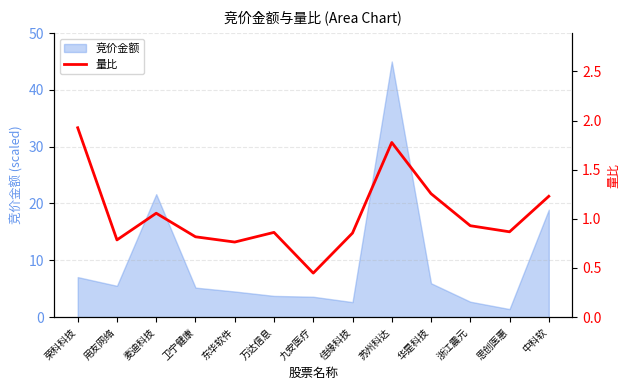

What is the approximate value of 竞价金额 at 九安医疗?

3.6